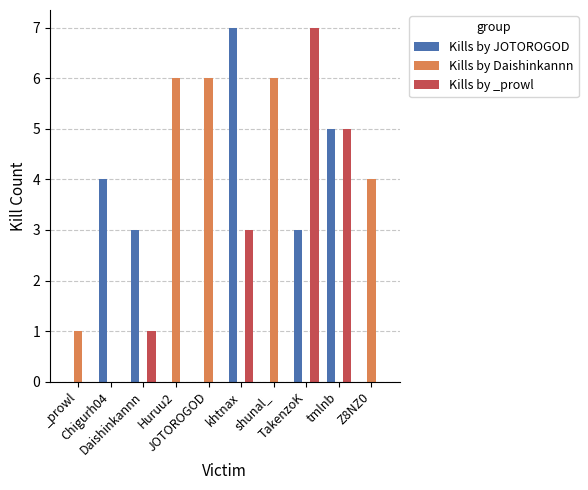

What is the spread (max minus min) of values at Daishinkannn?

3